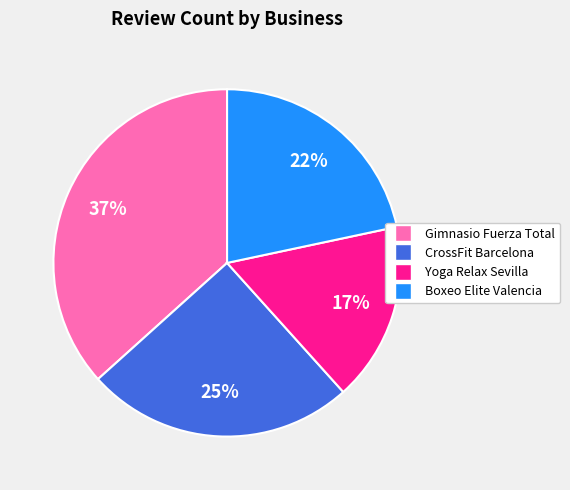

True or false: Yoga Relax Sevilla accounts for 17% of the total.

True